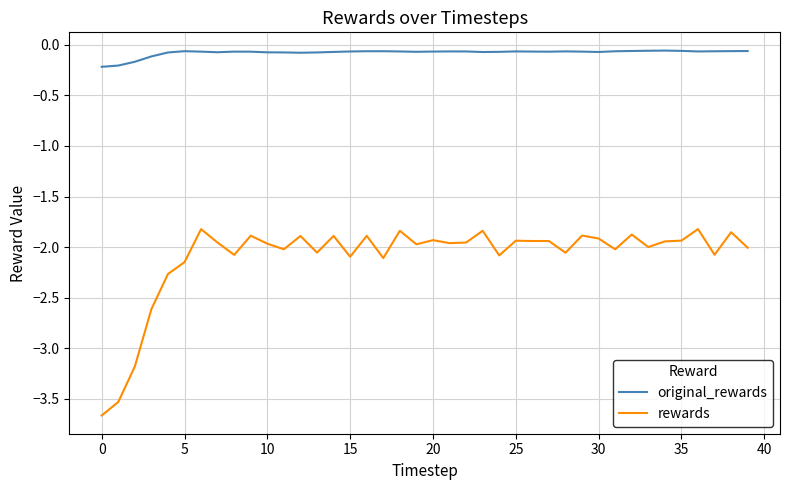

Which series has the widest spread of values?

rewards